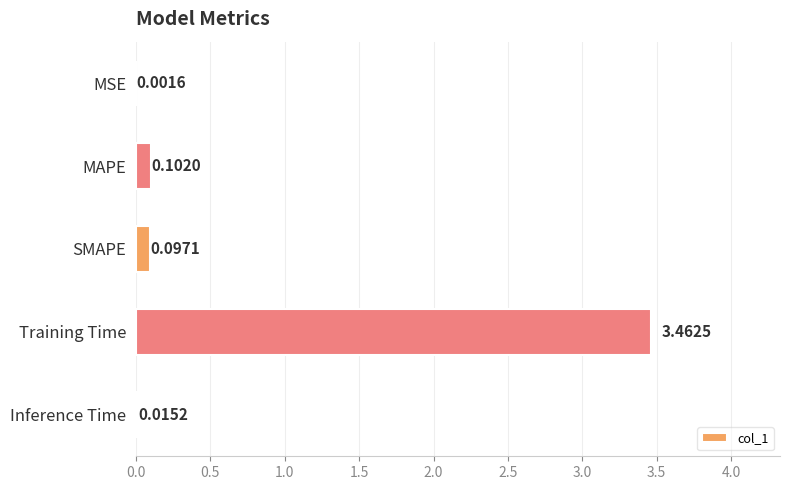

Where is the data nearest to the value 1?

MAPE